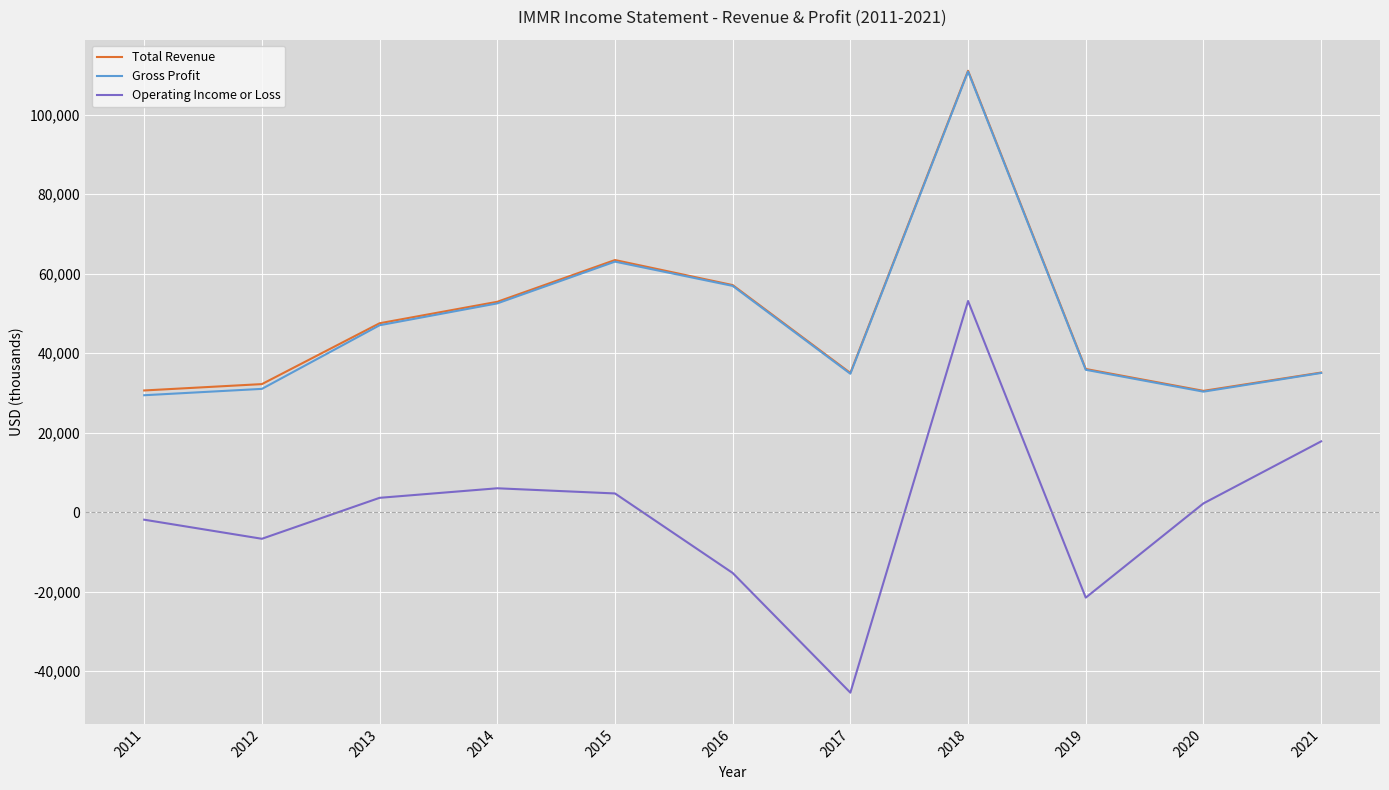

True or false: Operating Income or Loss and Total Revenue cross at least once.

False